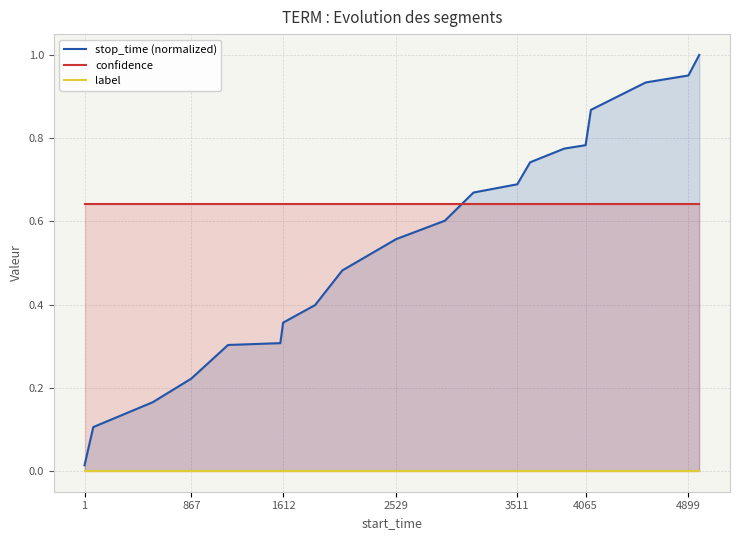

List the series in order of their peak value, highest first.

stop_time (normalized), confidence, label